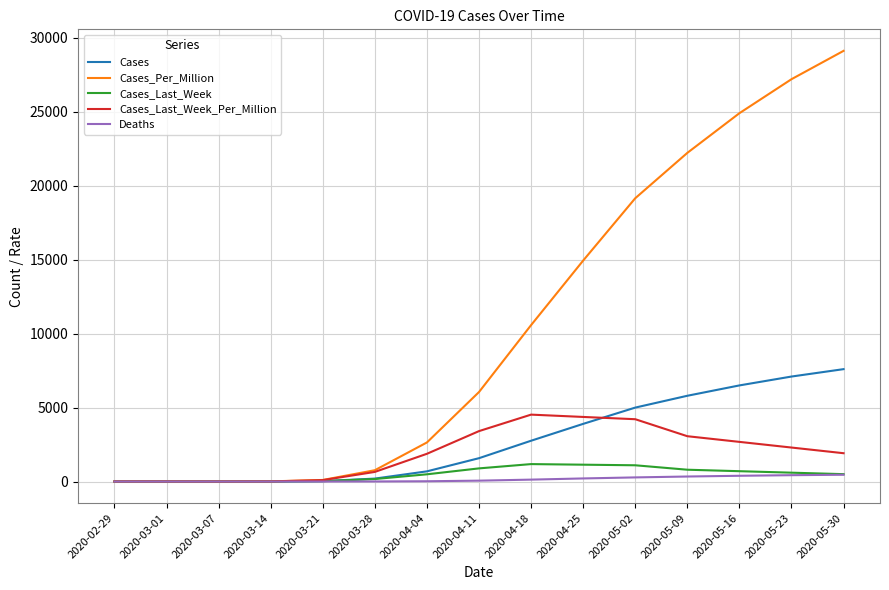

Between 2020-02-29 and 2020-05-09, which series saw the biggest shift?

Cases_Per_Million